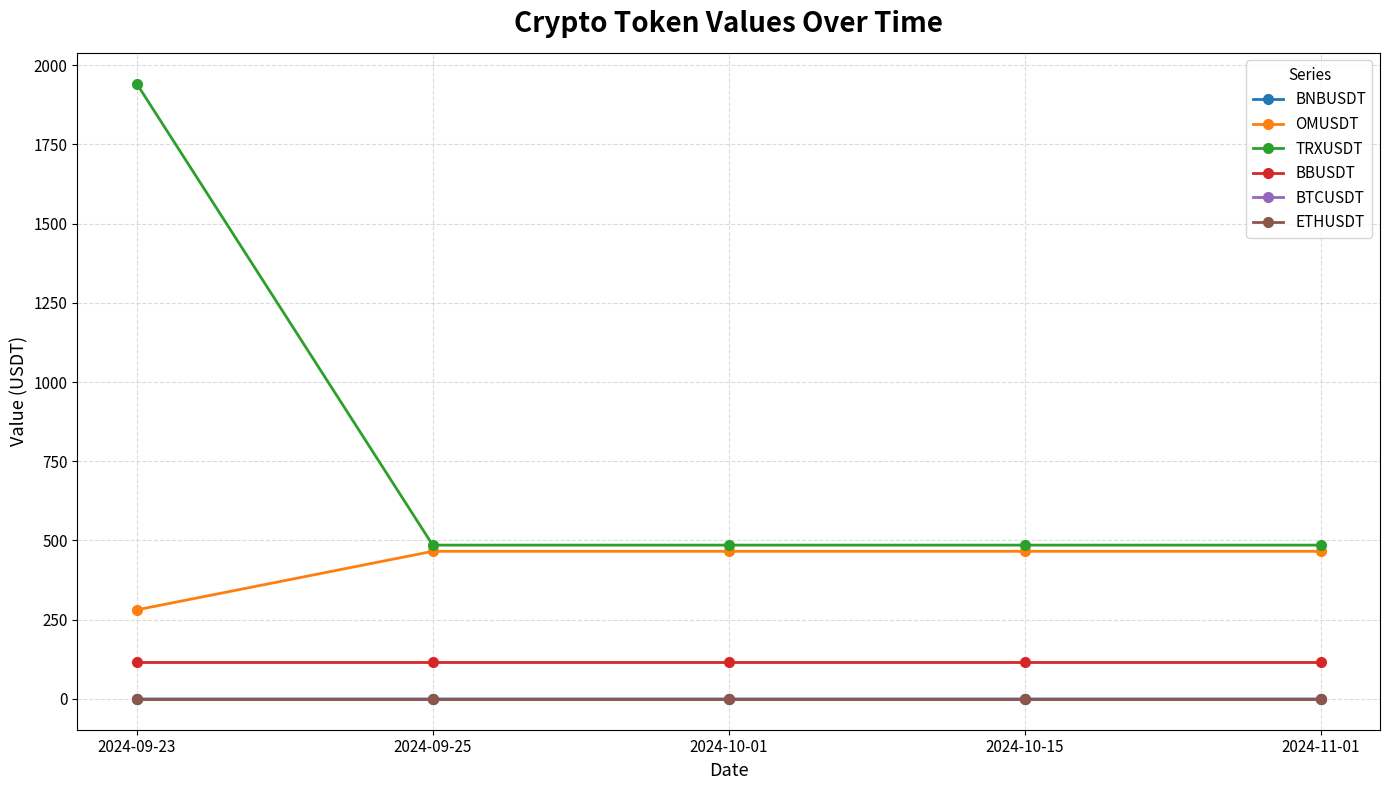

True or false: TRXUSDT has more than 1 interior local peaks.

False